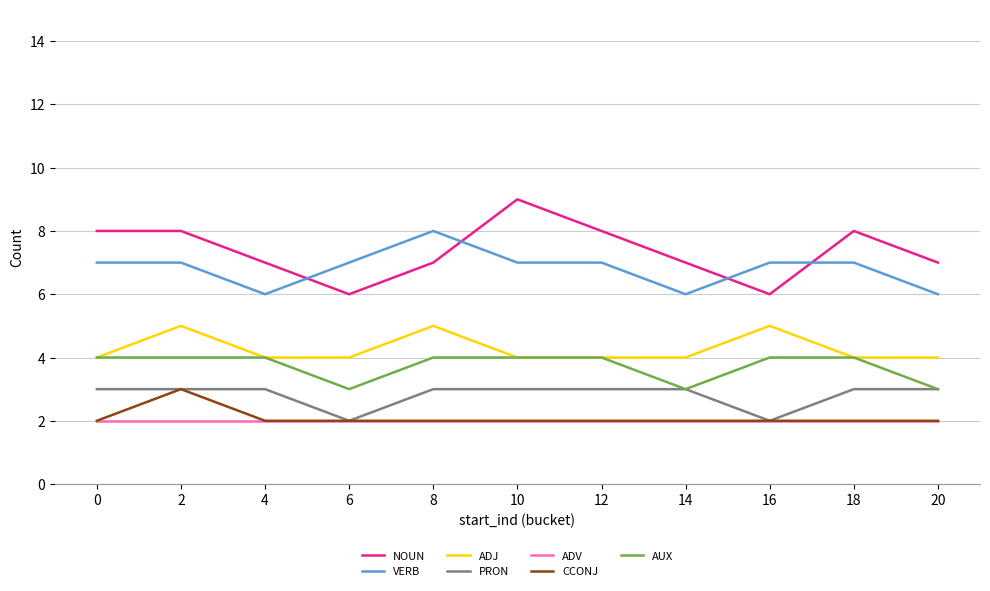

True or false: ADJ has more than 2 points higher than both neighbors.

True